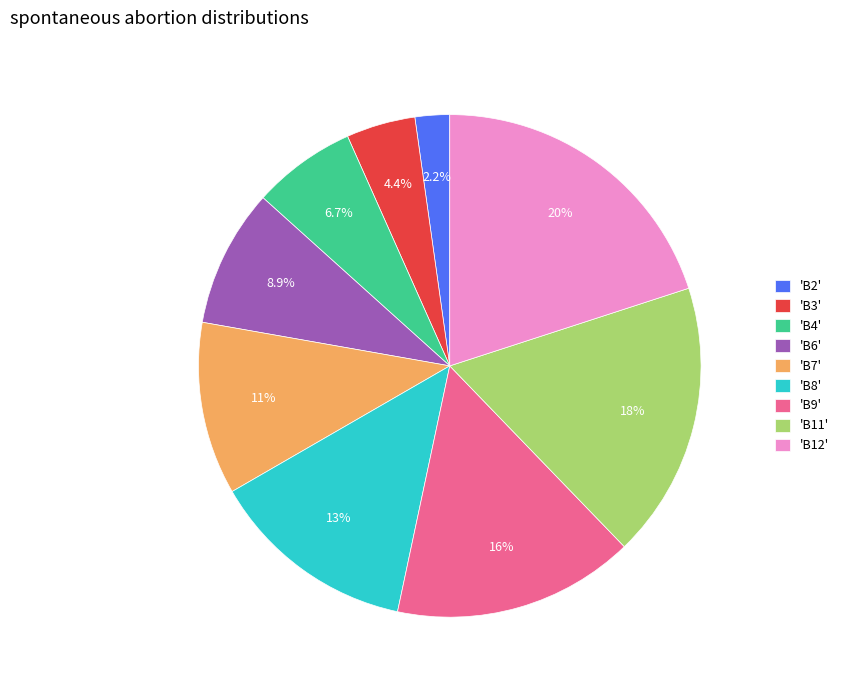

Is there a majority slice in this chart?

No